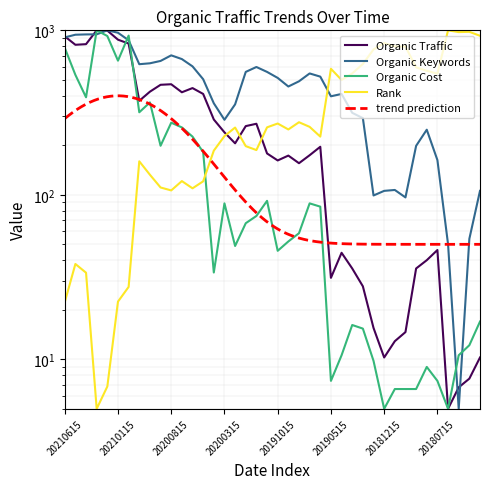

How many values in the Organic Cost series are below 67?

20